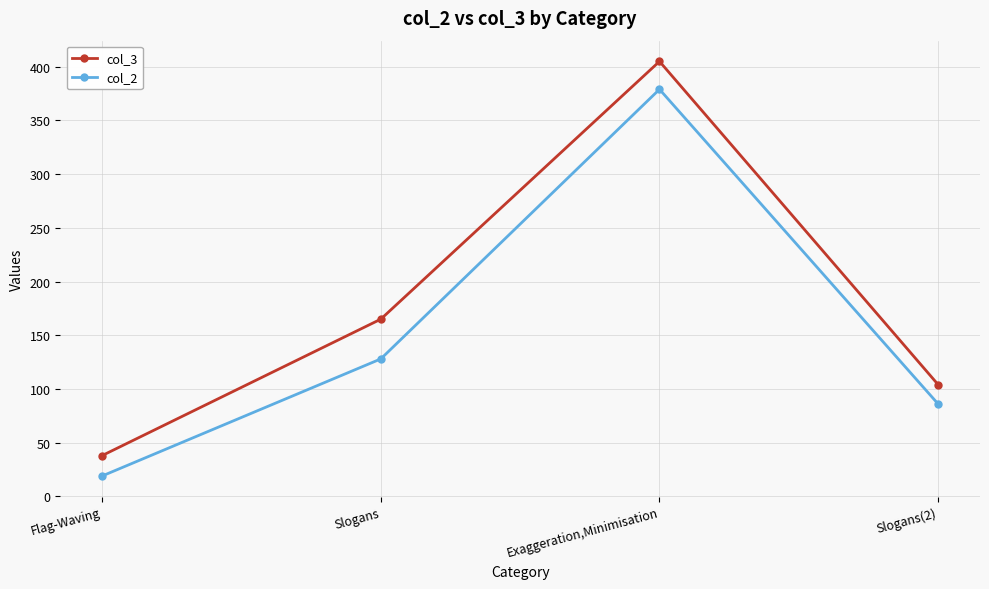

List the series in order of their peak value, lowest first.

col_2, col_3